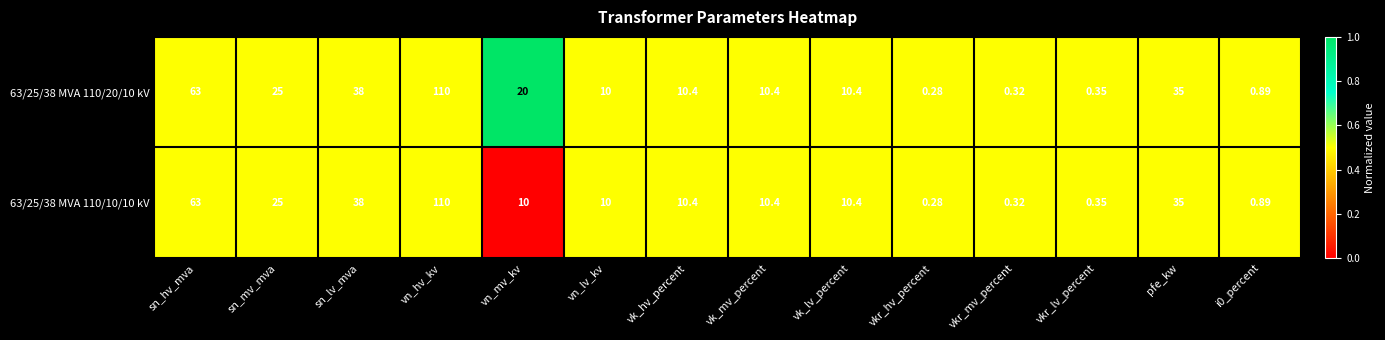

Which label corresponds to the largest value in the chart?

vn_hv_kv